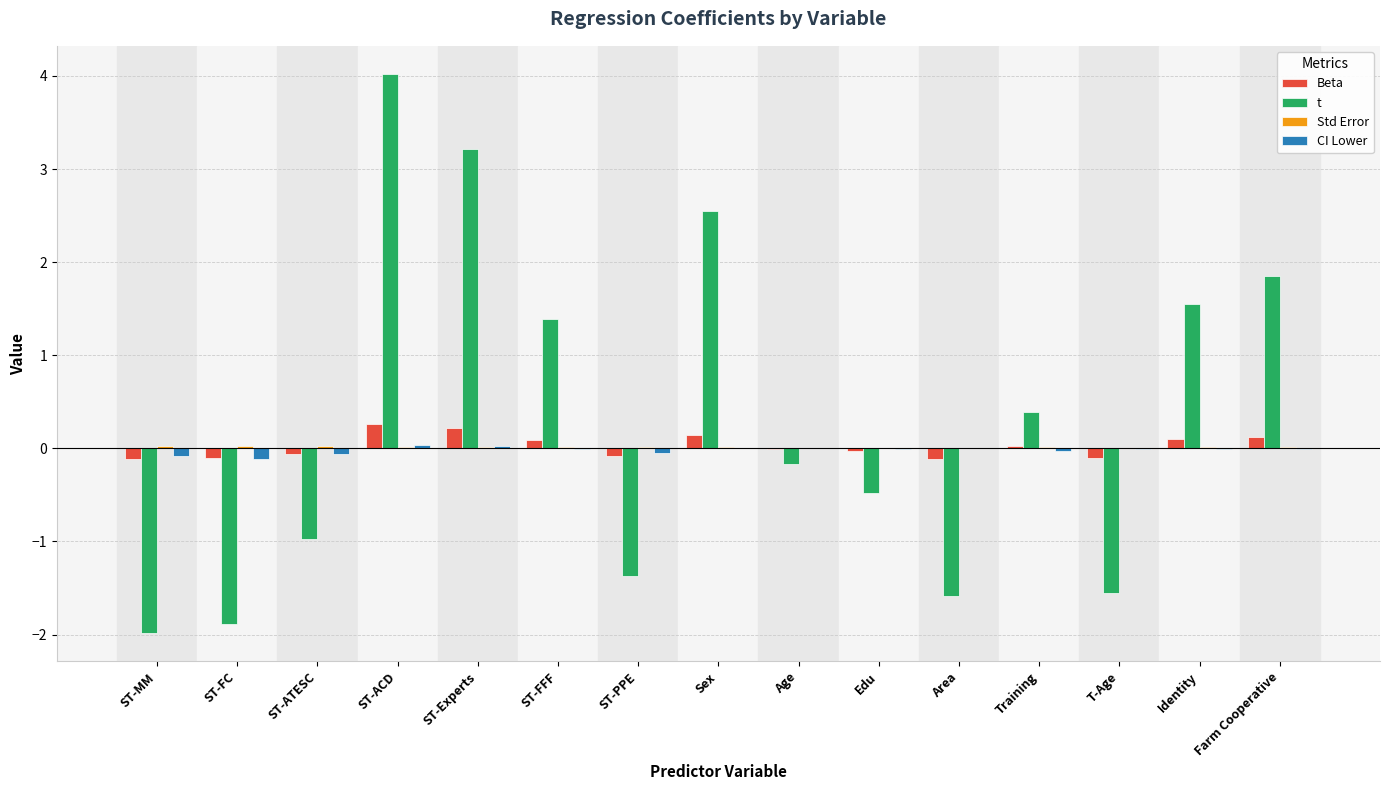

Which category has the highest value across all series?

ST-ACD